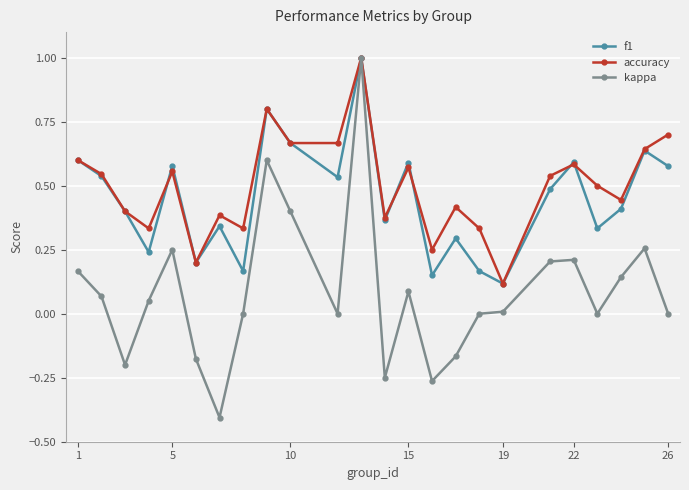

True or false: f1 has more than 2 points higher than both neighbors.

True